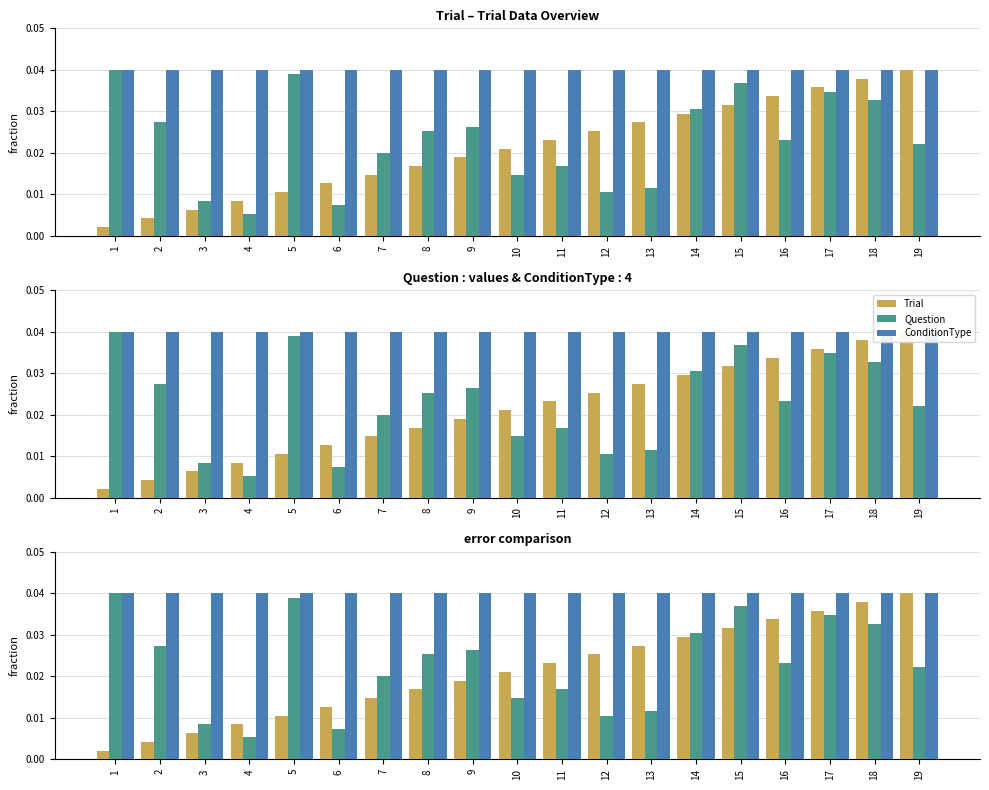

What are all the series names shown in the legend?

Trial, Question, ConditionType